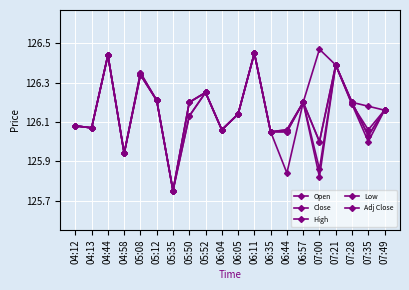

At how many categories does at least one series exceed 126?

18